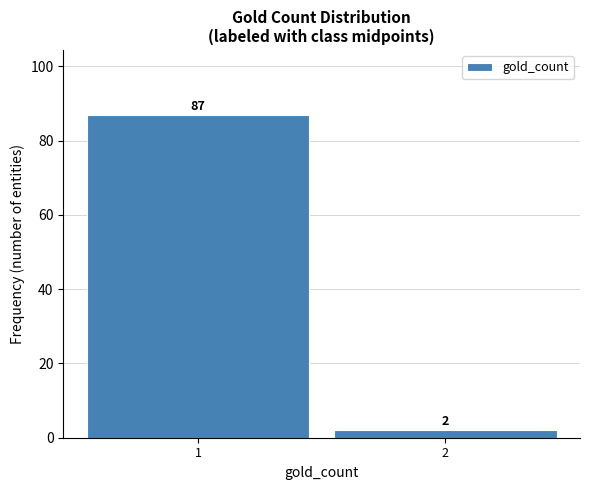

Reading right to left, transcribe all the data shown in this chart.

2	87